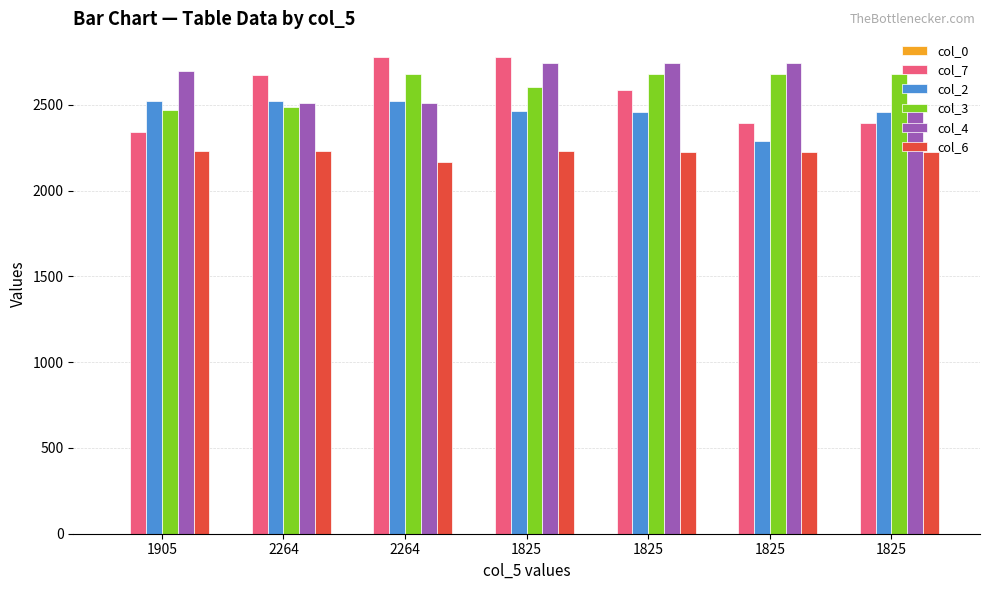

At how many categories does at least one series exceed 46?

7